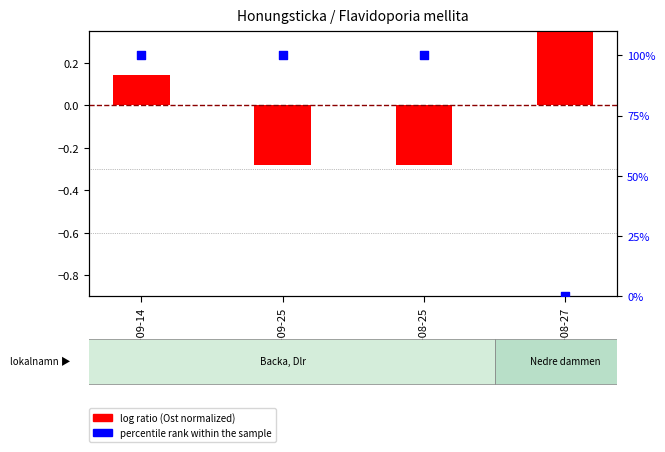

Which series has the largest total across all categories?

percentile rank within the sample